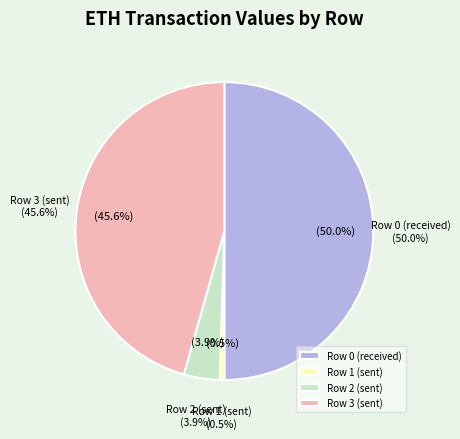

What is the largest slice in the pie chart?

Row 0 (received)